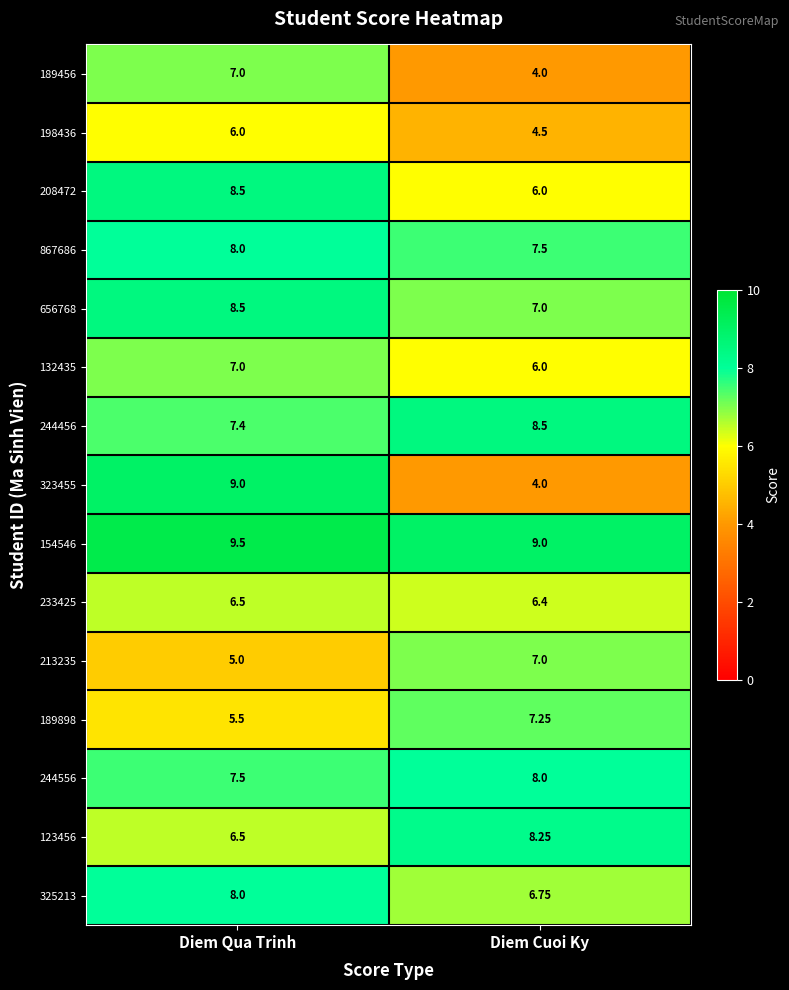

Where does the 189898 series first go above 7?

Diem Cuoi Ky